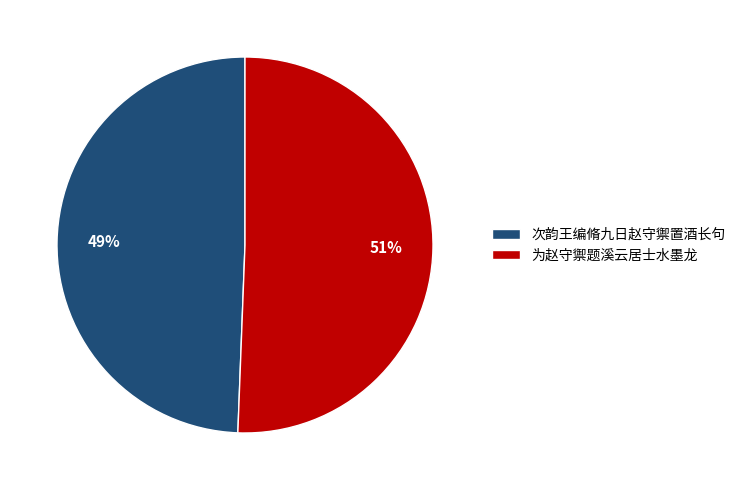

How many slices are in this pie chart?

2